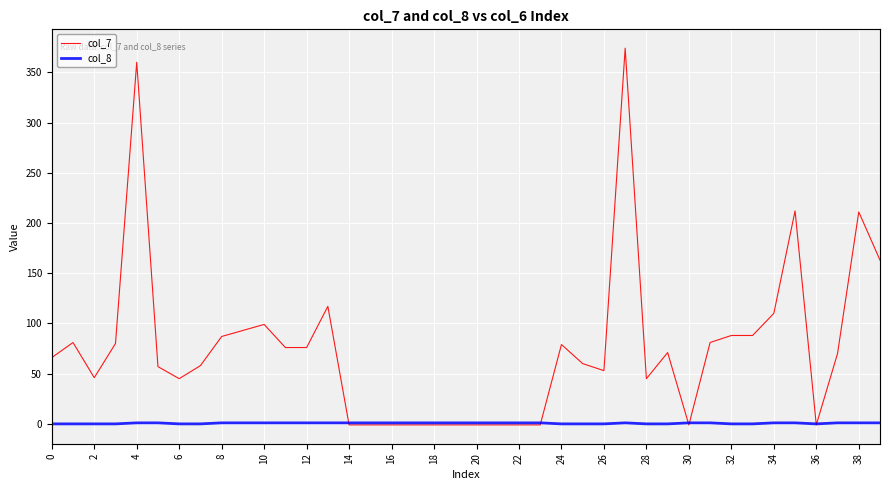

Is this an area chart (filled region under the line)?

No